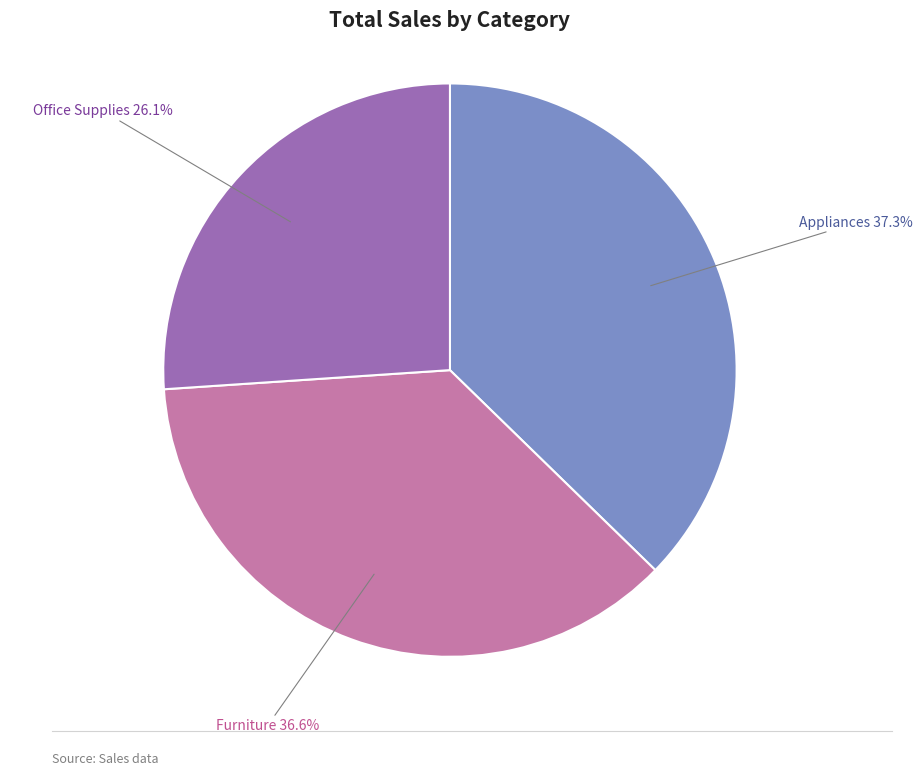

Does any single category account for the majority?

No